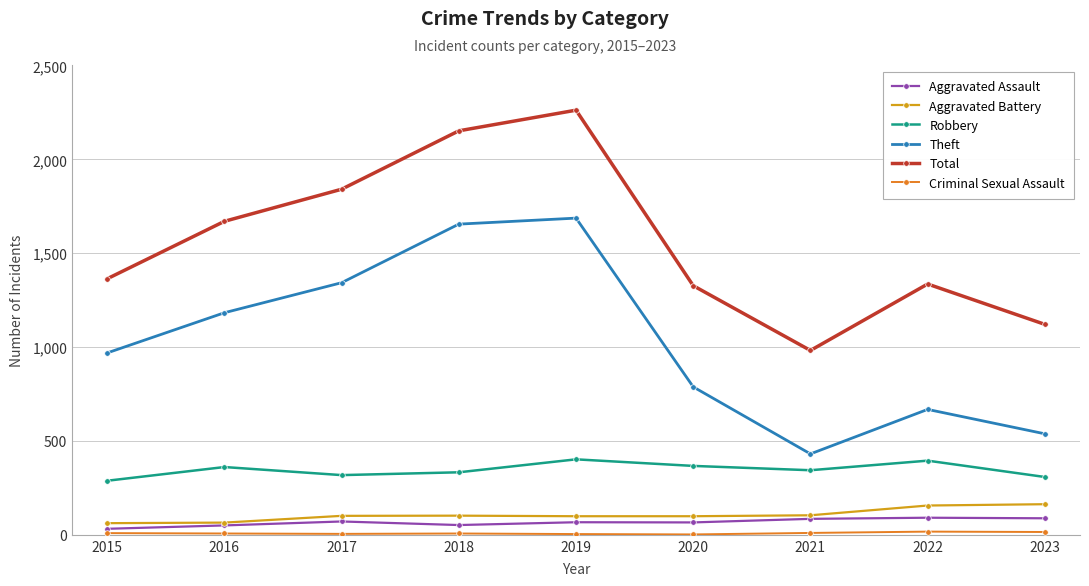

Count the number of categories in the chart.

9